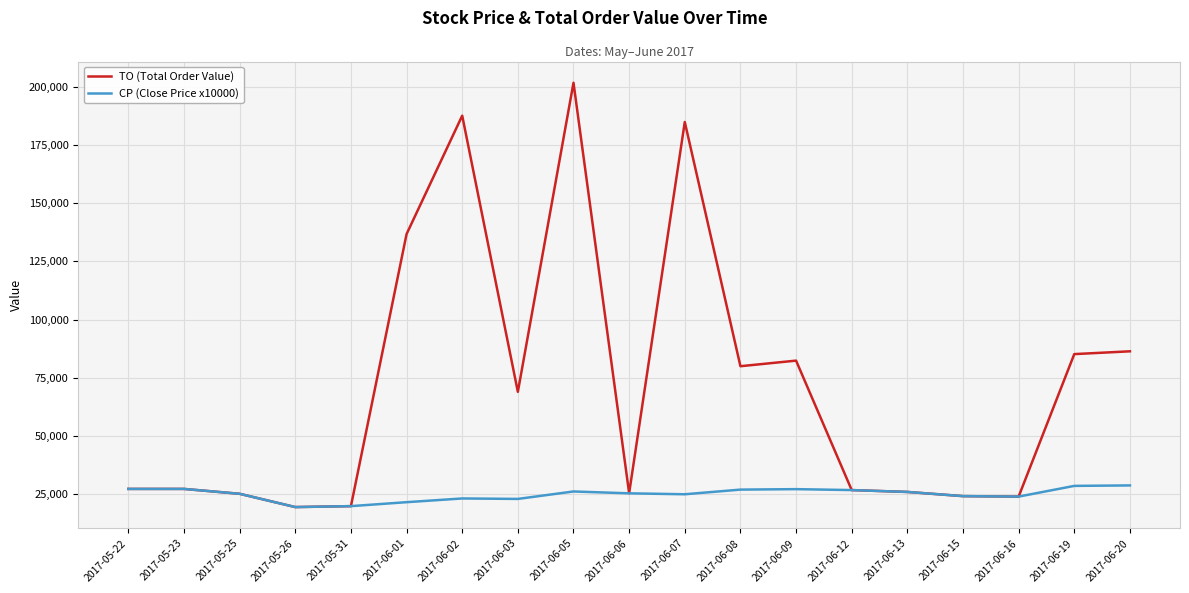

What are all the series names shown in the legend?

TO (Total Order Value), CP (Close Price x10000)